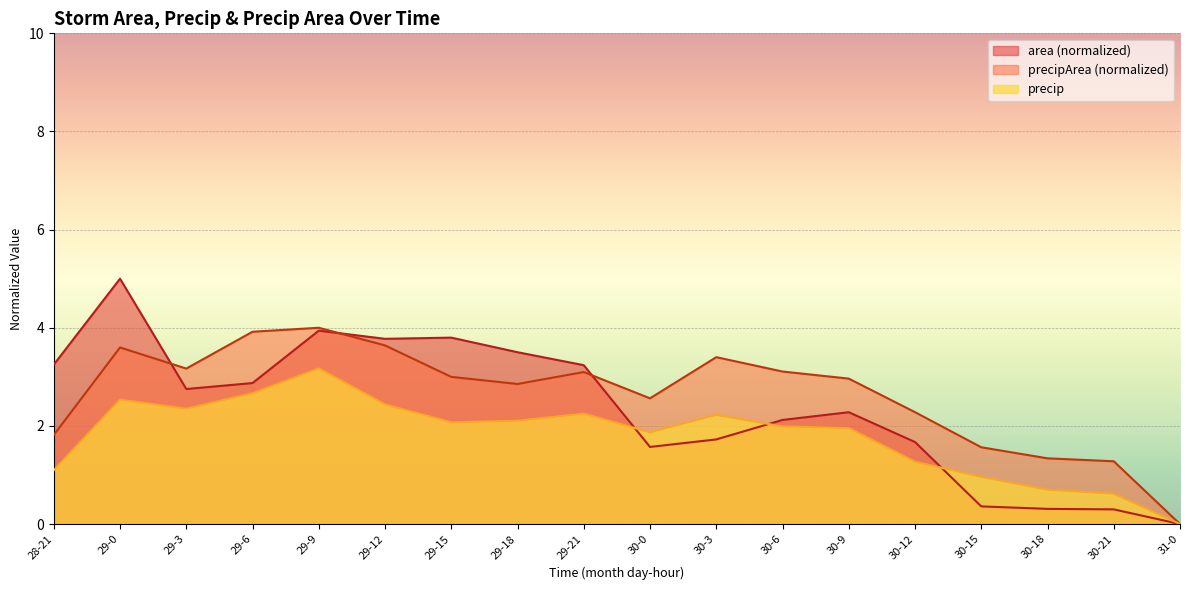

What are all the series names shown in the legend?

area, precip, precipArea